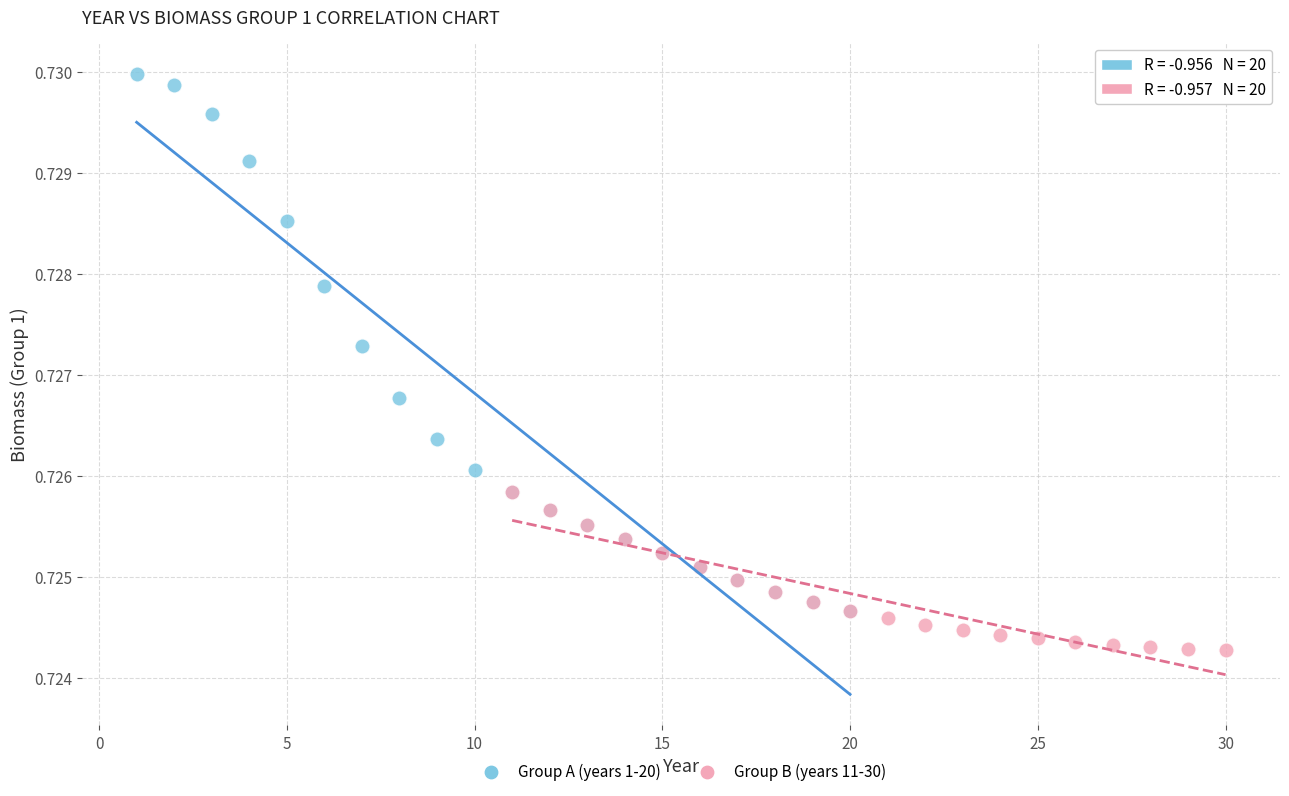

Which series reaches the maximum Y coordinate?

Group A (years 1-20)